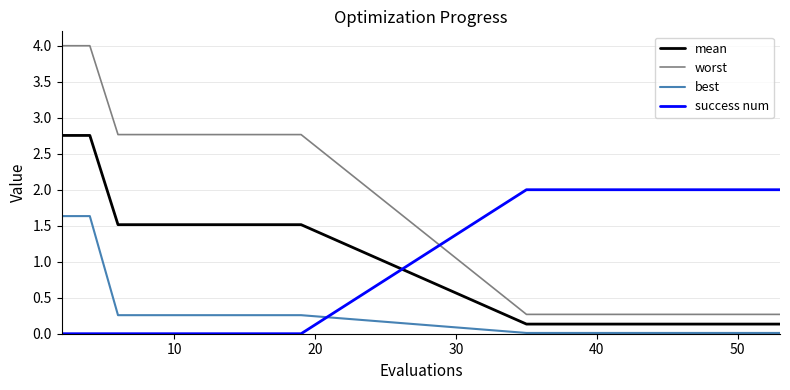

How many success num values are between 0 and 2?

20